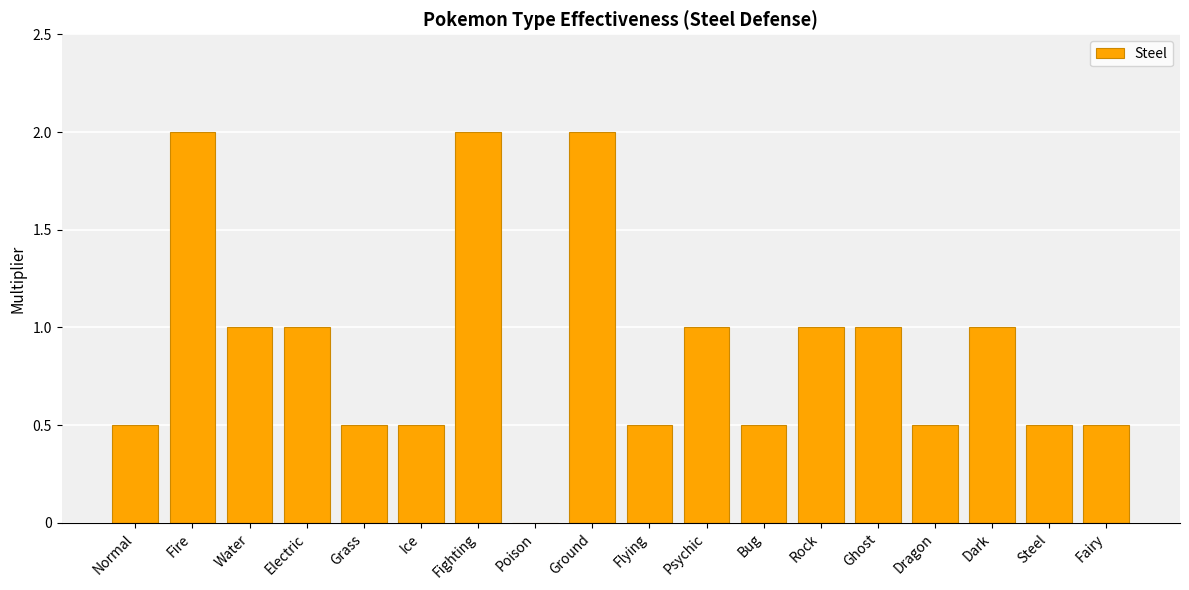

How many distinct data groups are displayed?

1